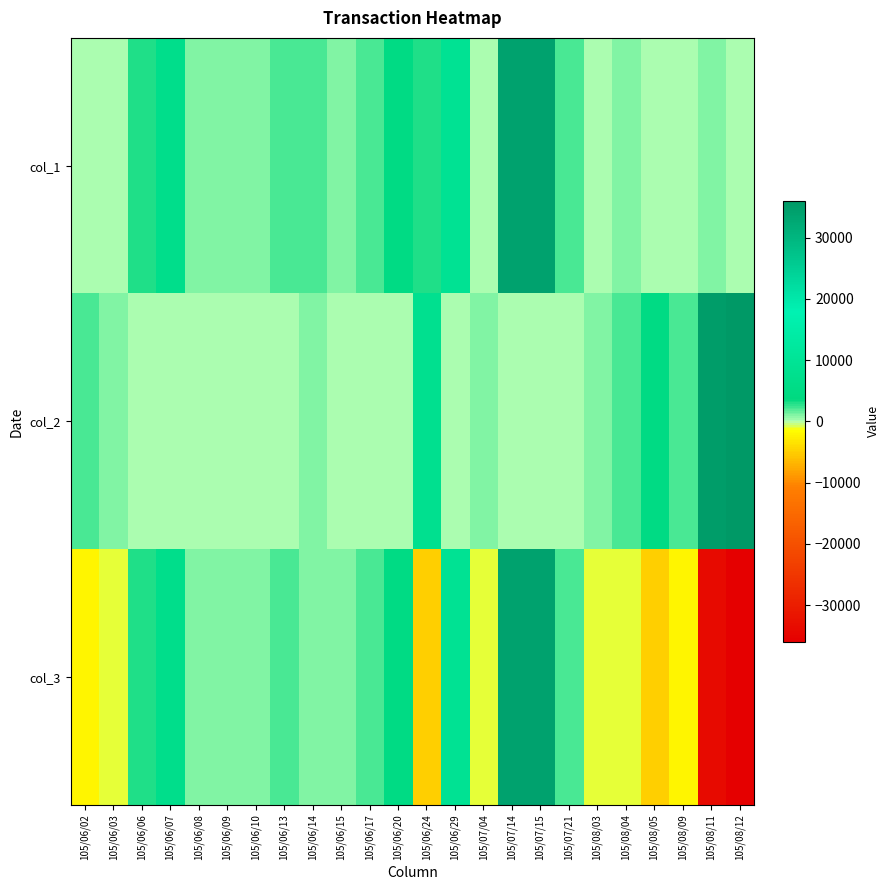

List the series in order of their peak value, lowest first.

col_1, col_3, col_2